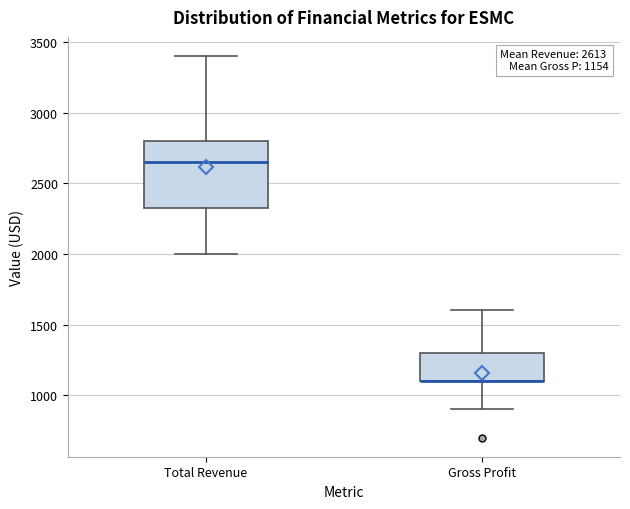

Comparing the boxes themselves (not the whiskers), which one is the tallest?

Total Revenue